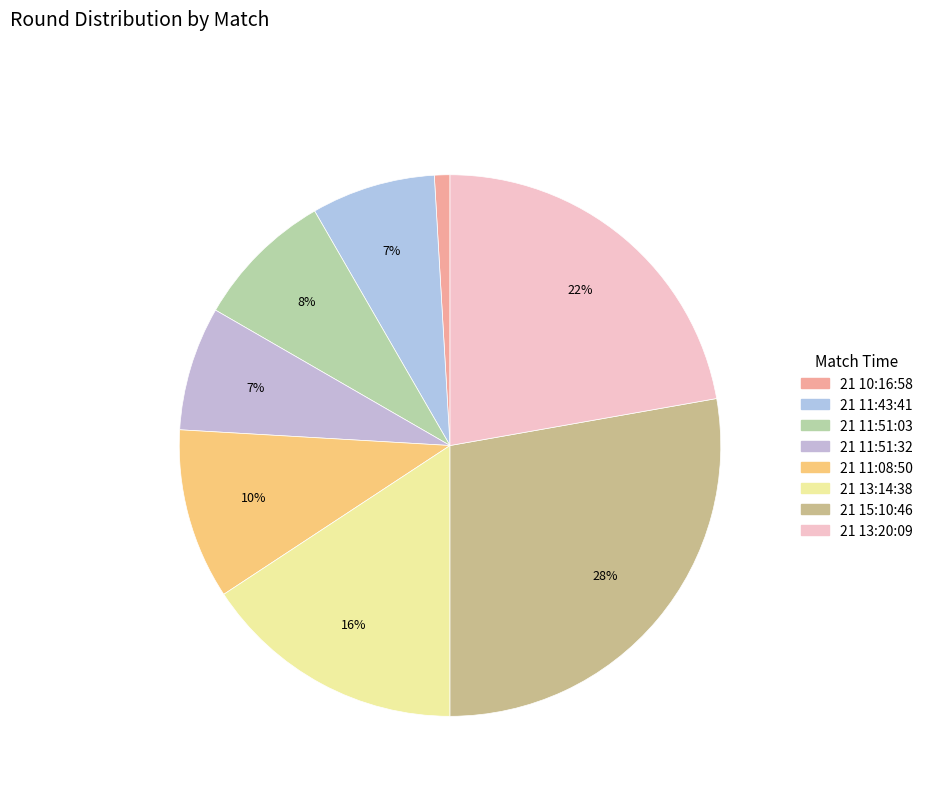

To the nearest percent, what is the average slice percentage?

12%